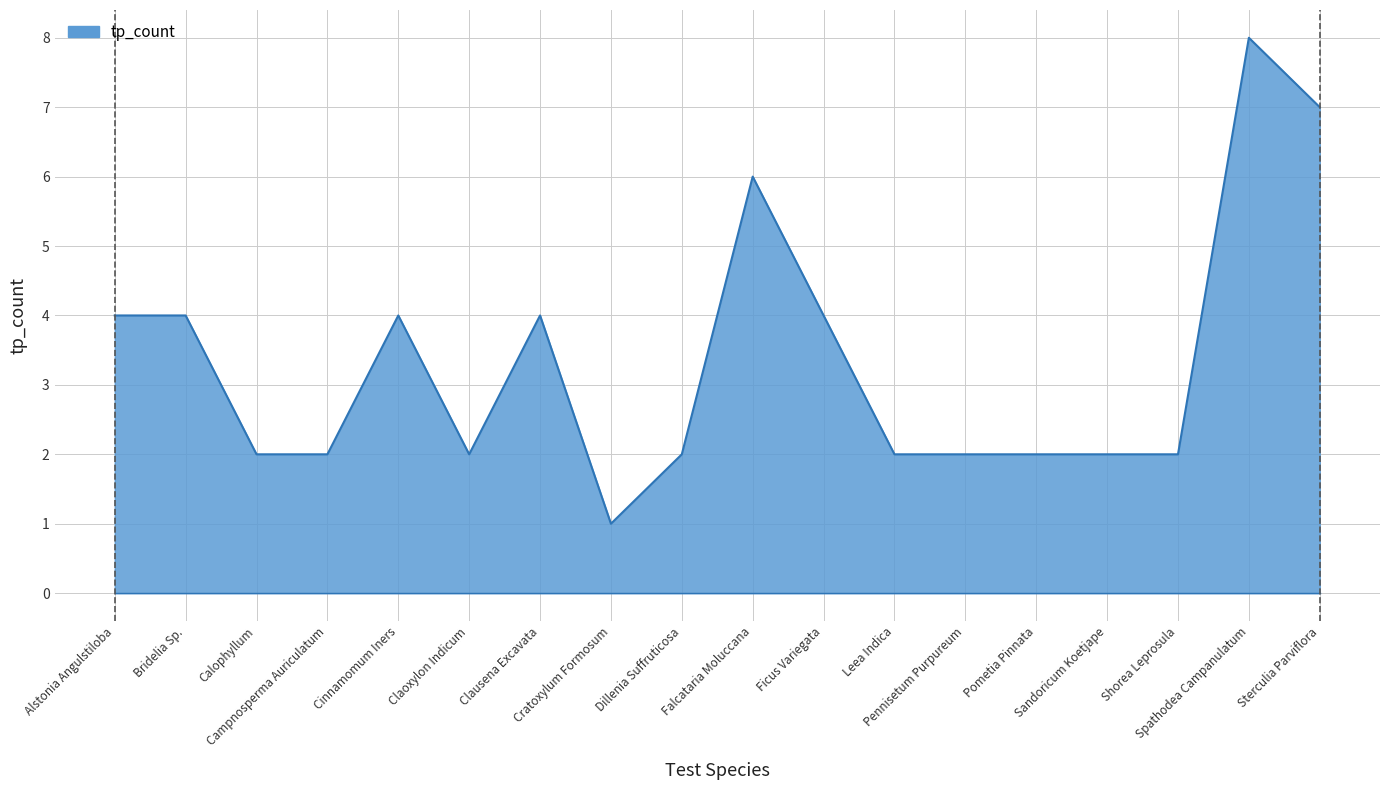

What is the maximum value shown in the chart?

8